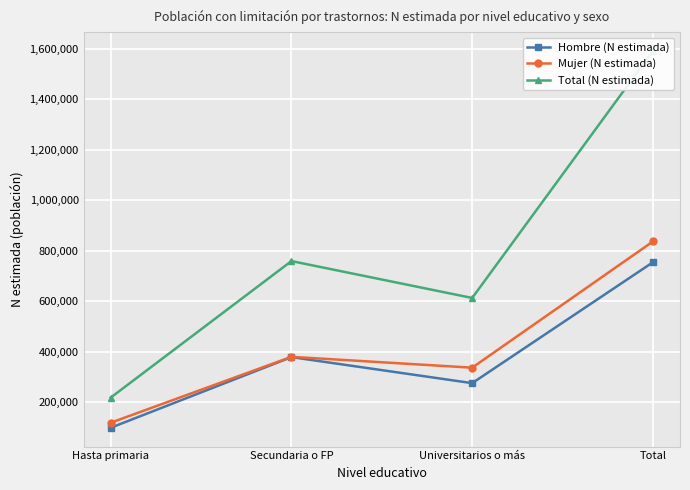

List the series in order of their peak value, lowest first.

Hombre (N estimada), Mujer (N estimada), Total (N estimada)